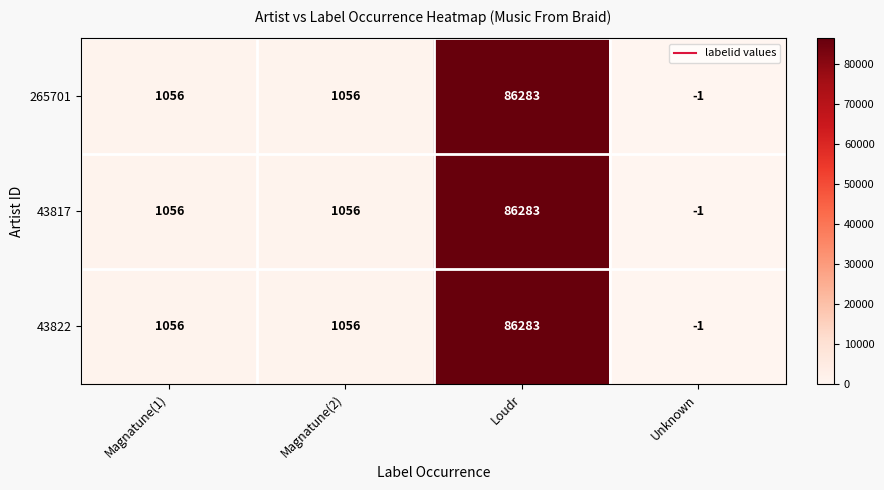

Which label corresponds to the smallest value in the chart?

Unknown